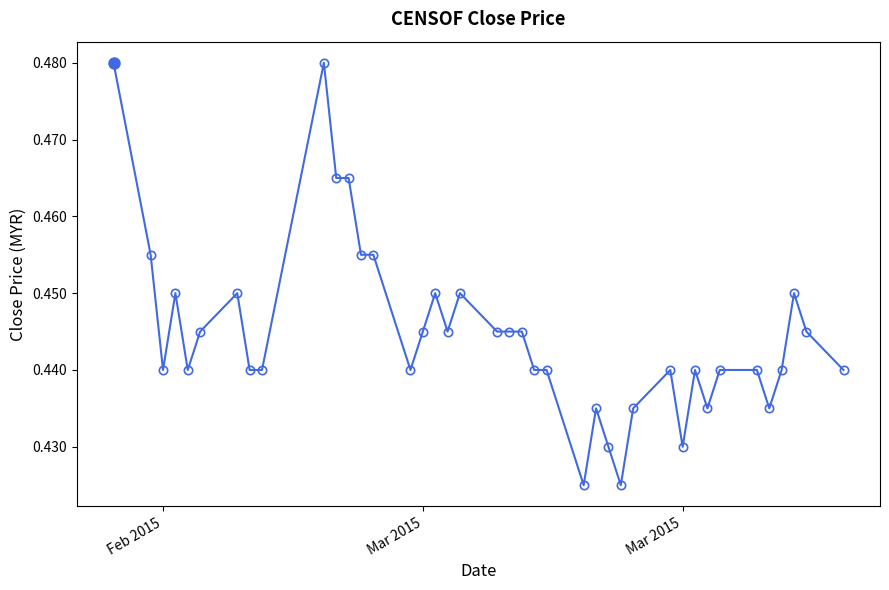

What is the sum of all values?

17.8